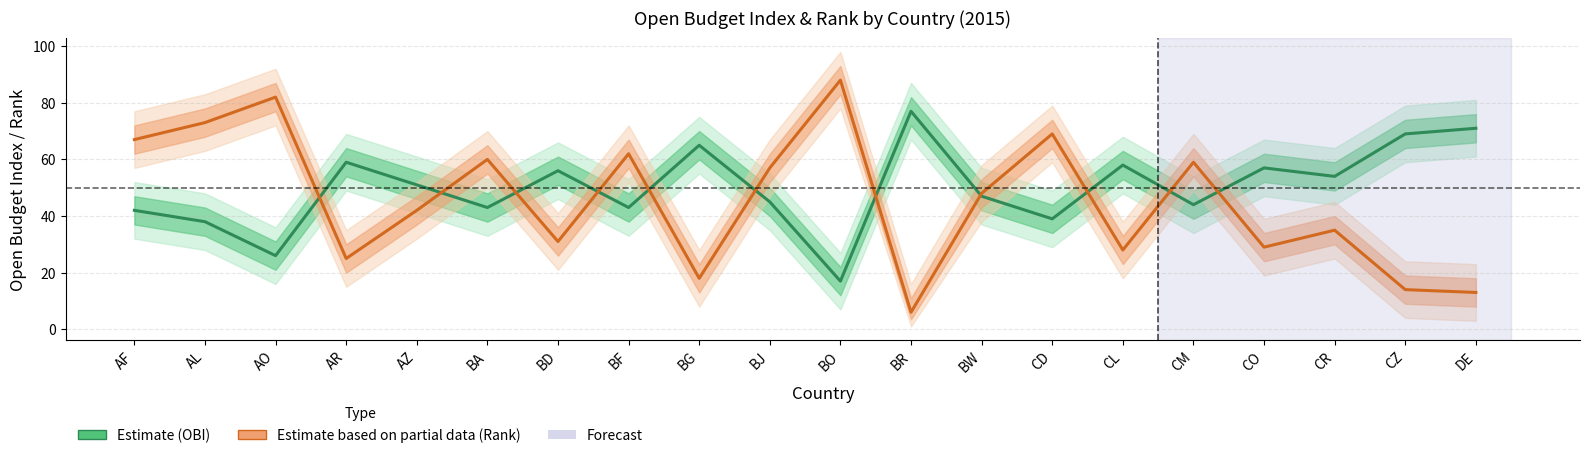

What is the label of the 9th point from the left?

BG